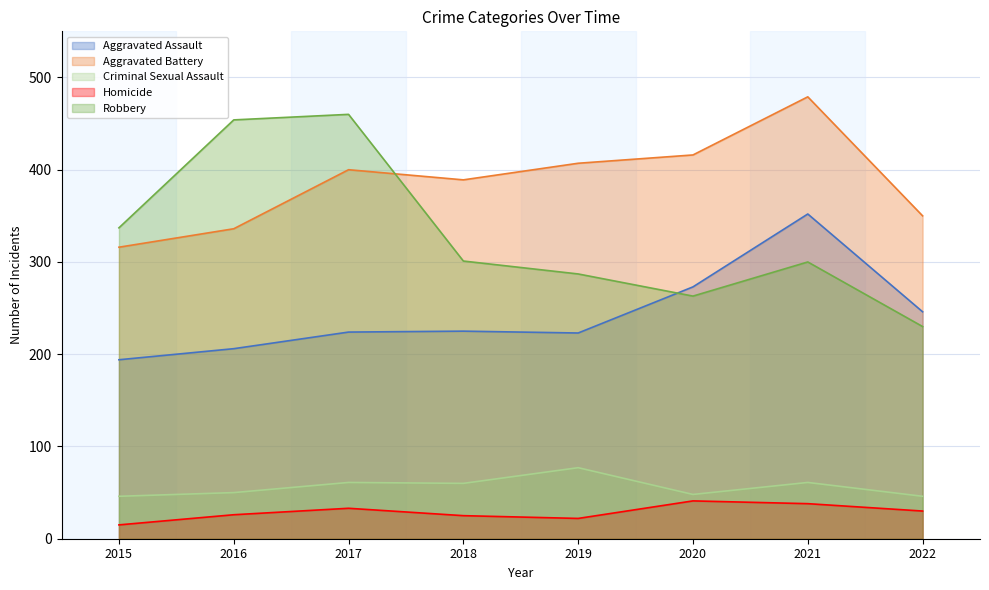

Where is Aggravated Assault nearest to the value 273?

2020